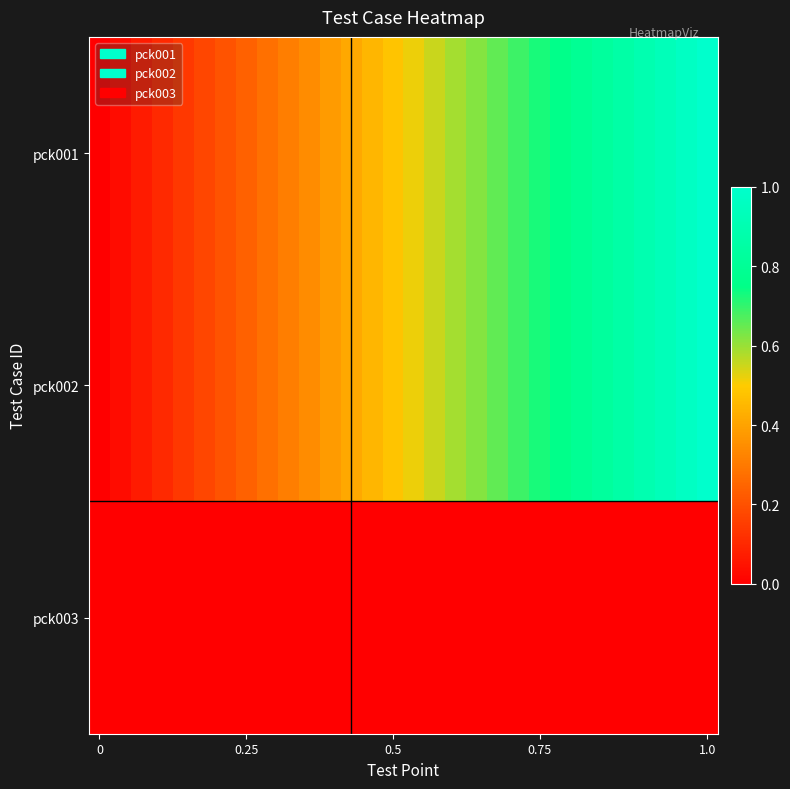

At which category is the sum across all series the highest?

1.0